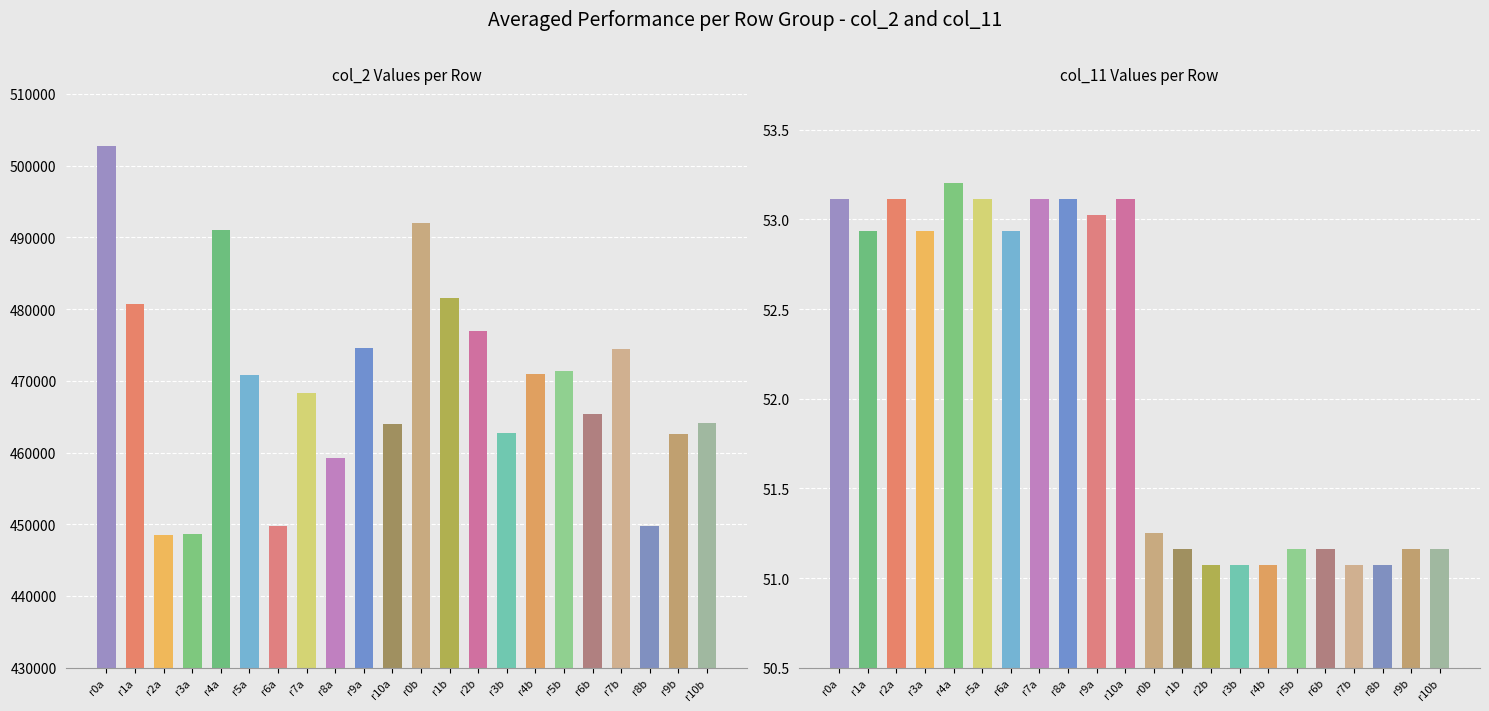

What is the approximate value of col_11 at r10b?

51.2